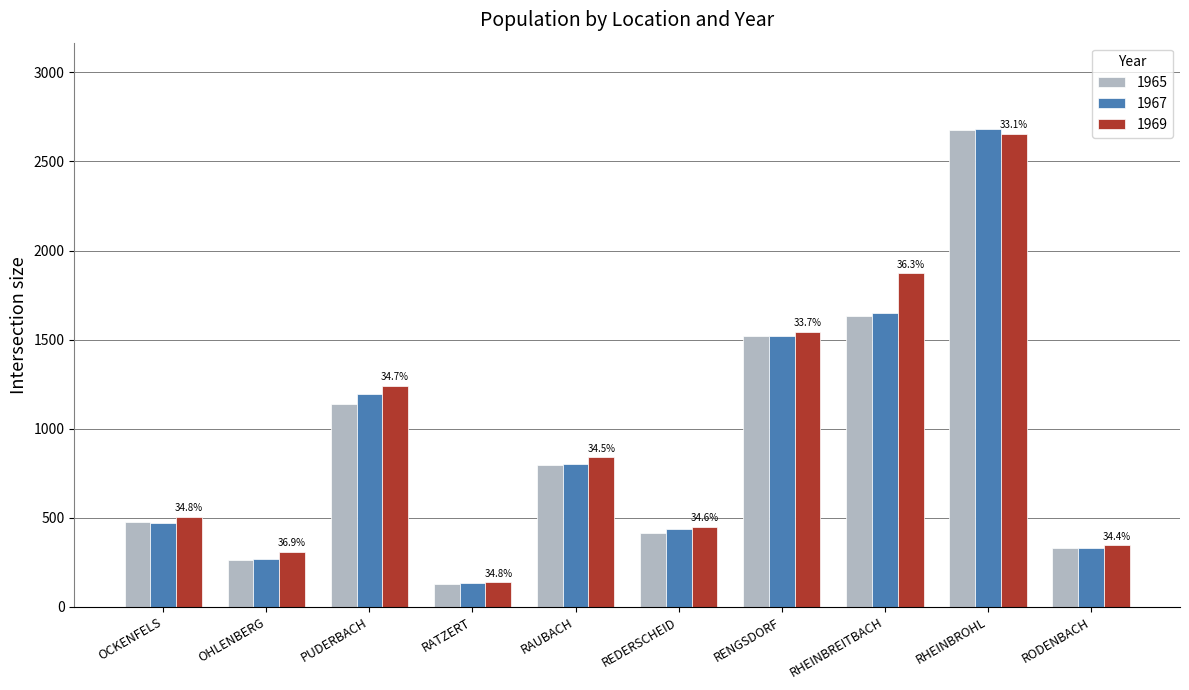

Which series changed the most between OHLENBERG and RHEINBROHL?

1967